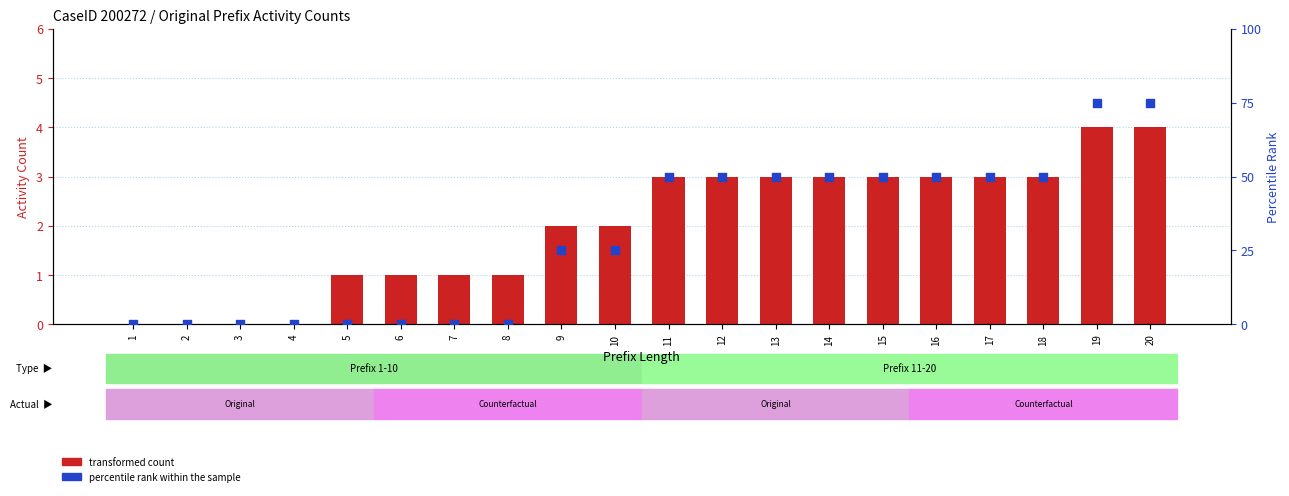

Which series has the widest spread of Y values?

percentile rank within the sample